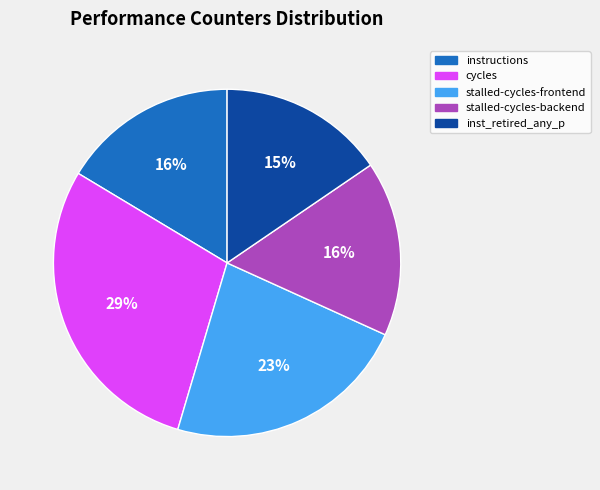

Combined, do cycles and stalled-cycles-frontend account for over 50%?

Yes